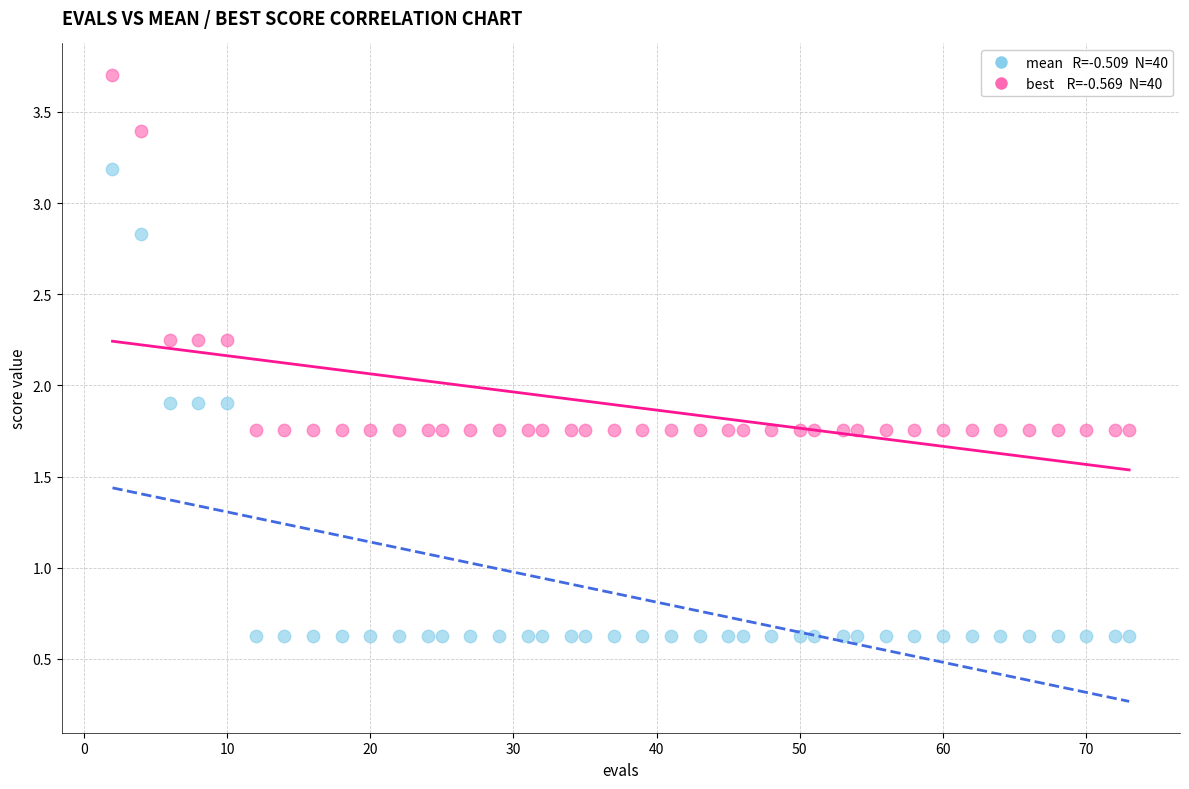

Across all data points, what is the range of X values (max minus min)?

71.0